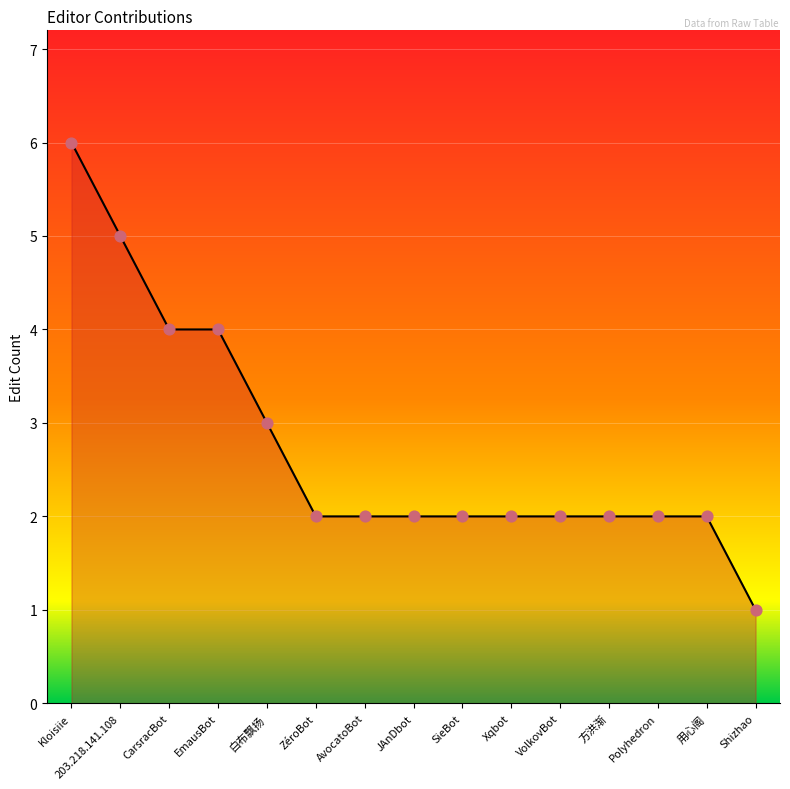

What is the change in value from EmausBot to Polyhedron?

-2